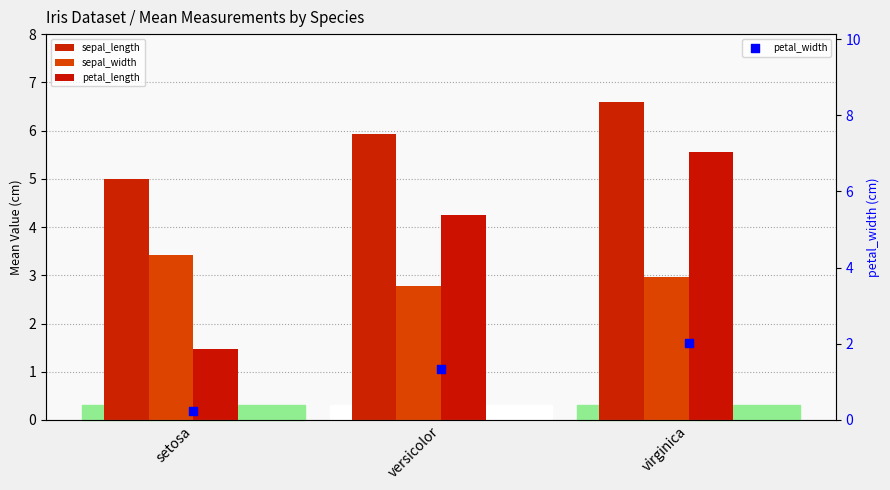

Which series contains the lowest Y value?

petal_width